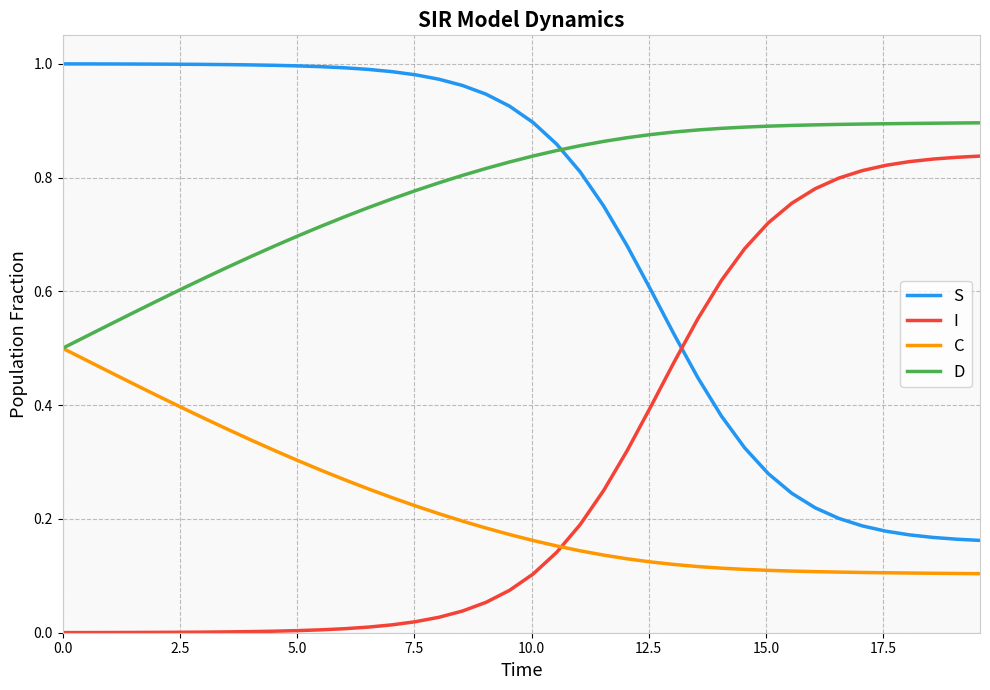

Rank the series by their maximum value, from highest to lowest.

S, D, I, C